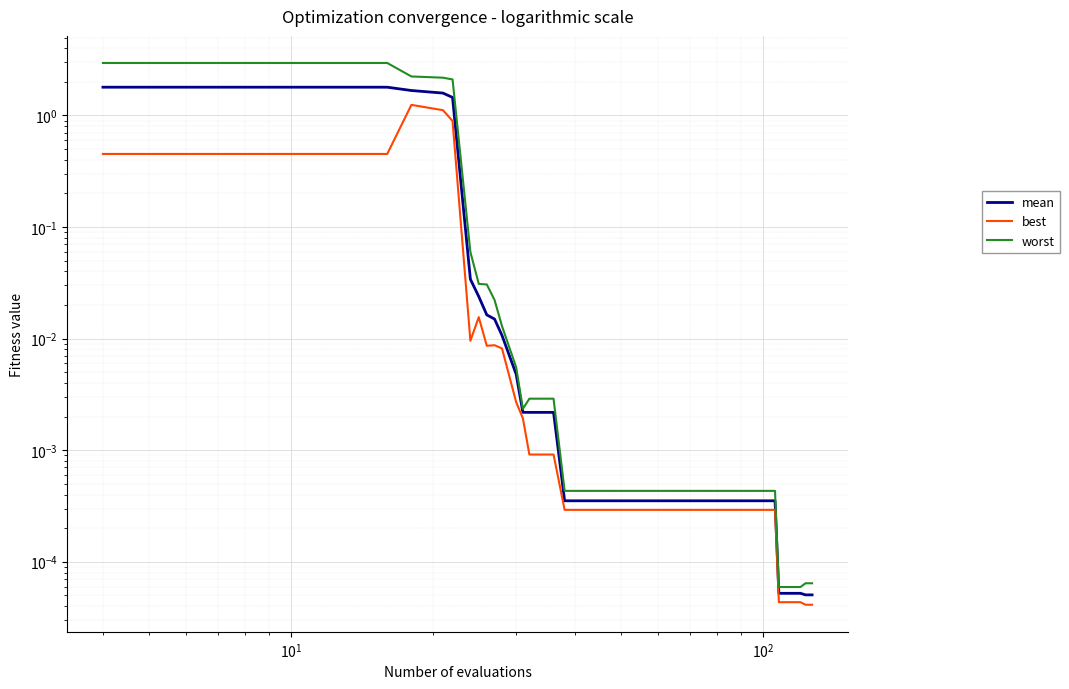

Which series has the largest total across all categories?

worst